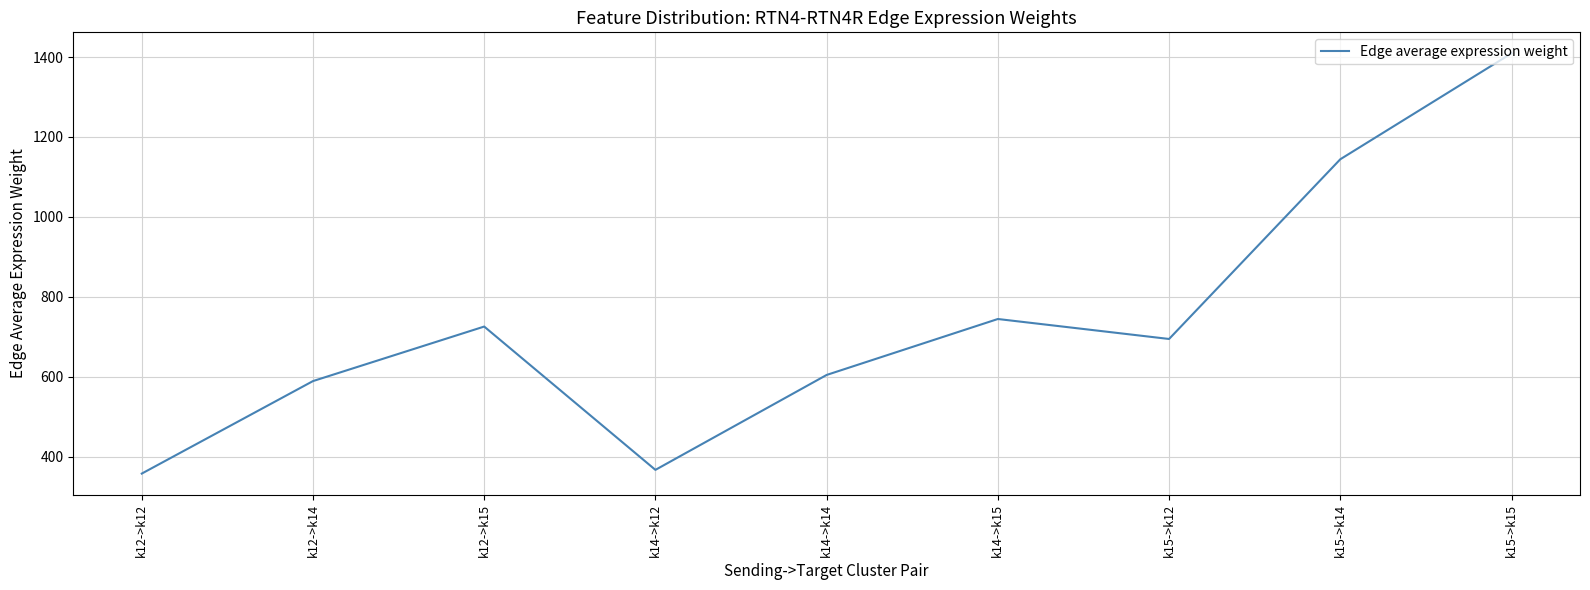

Where does the data first go above 694?

k12->k15